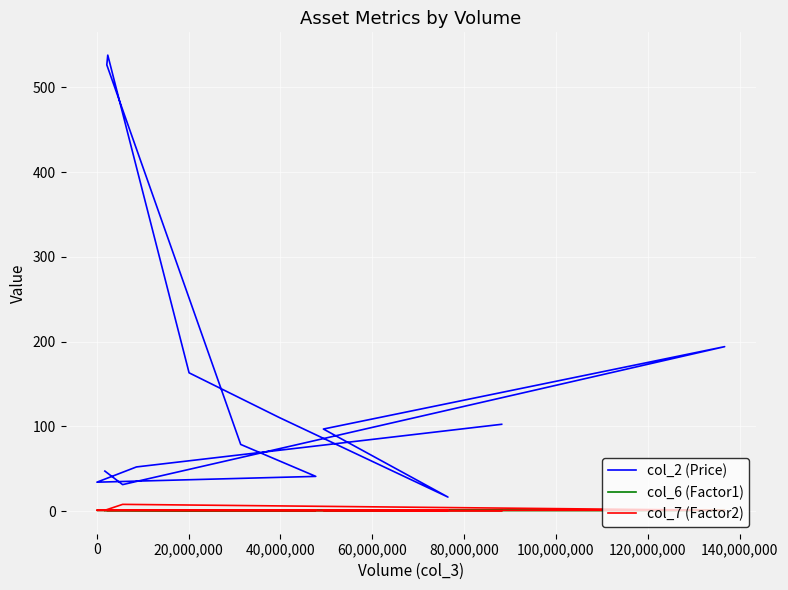

How many interior local peaks does the col_7 (Factor2) series have?

1